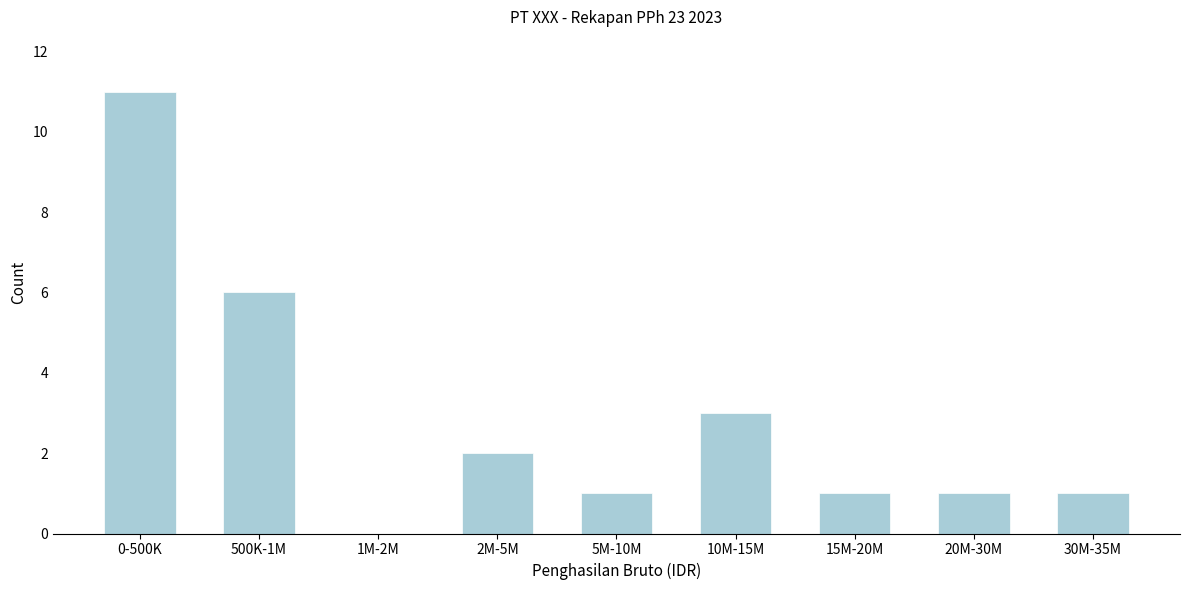

Reading right to left, transcribe all the data shown in this chart.

30M-35M=1	20M-30M=1	15M-20M=1	10M-15M=3	5M-10M=1	2M-5M=2	1M-2M=0	500K-1M=6	0-500K=11